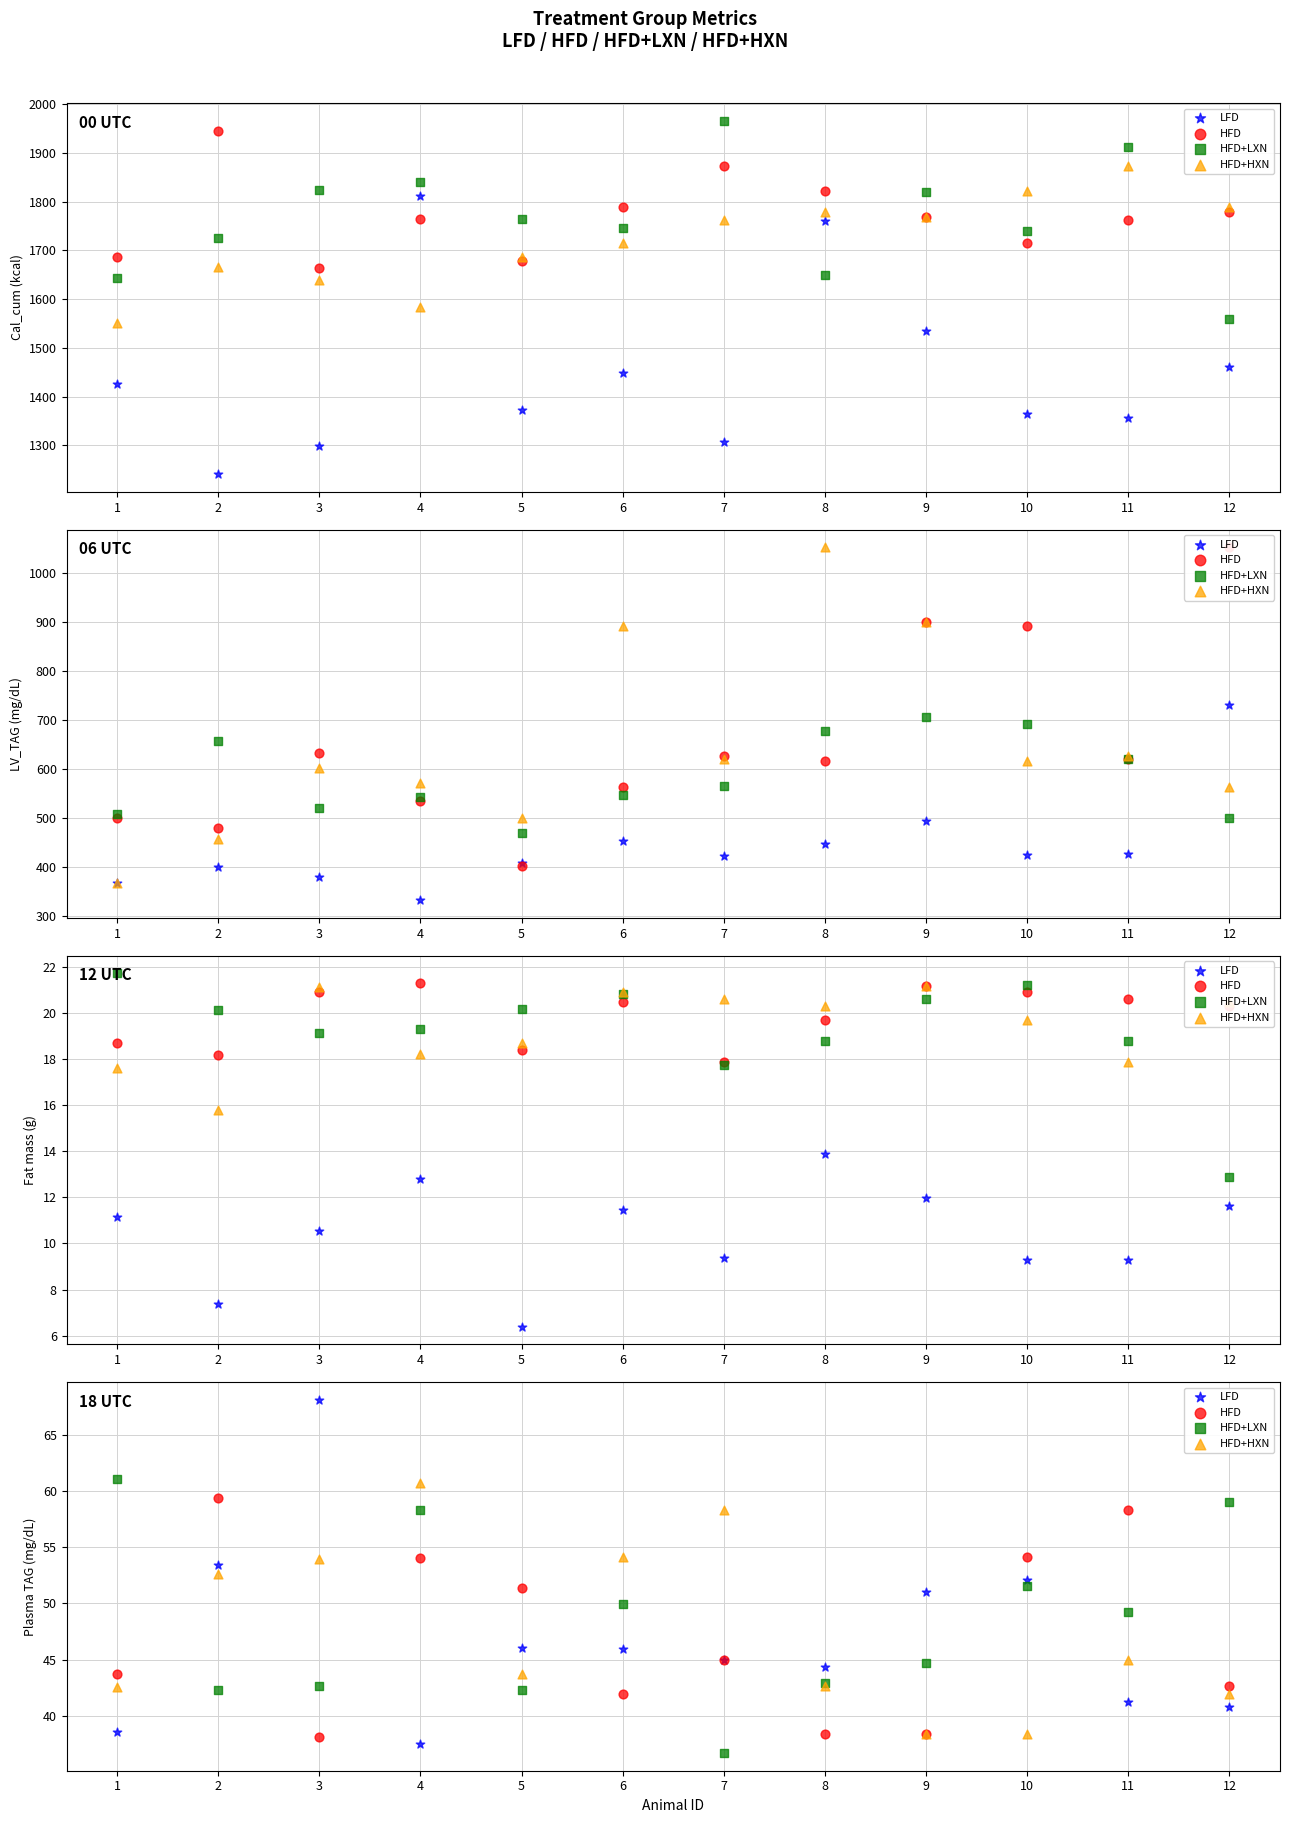

Which series has the largest Y range (max minus min)?

LFD